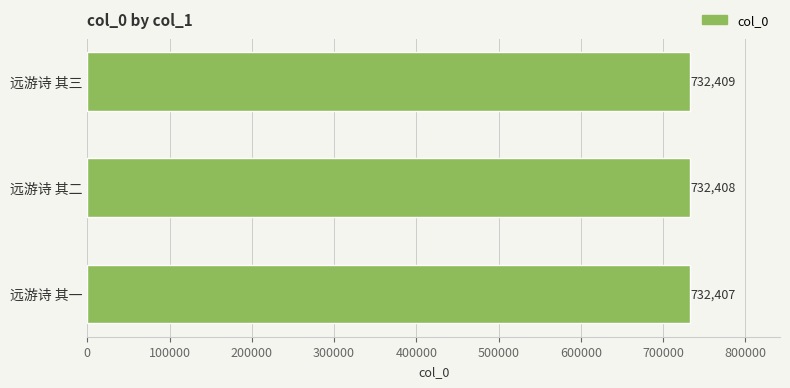

List the labels in order of value, smallest first.

远游诗 其一, 远游诗 其二, 远游诗 其三